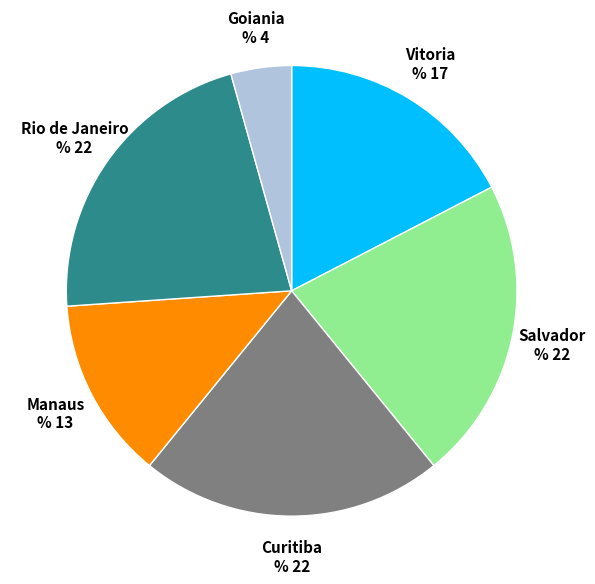

The Rio de Janeiro slice represents 32% of the pie. True or false?

False